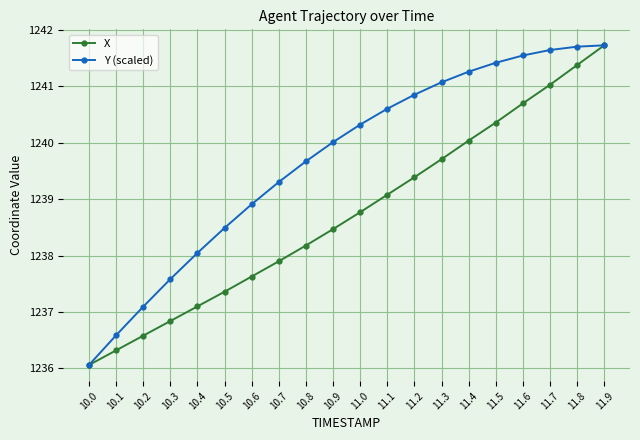

What is the average value of the X series?

1238.7